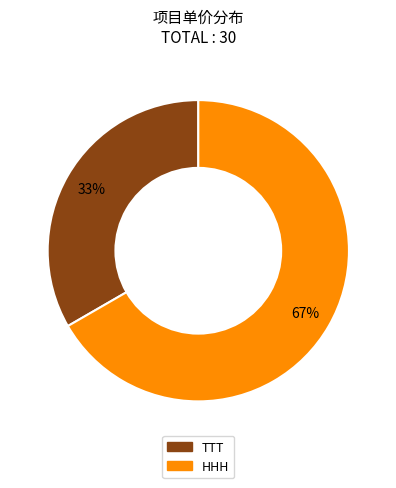

Which slice is the smallest?

TTT